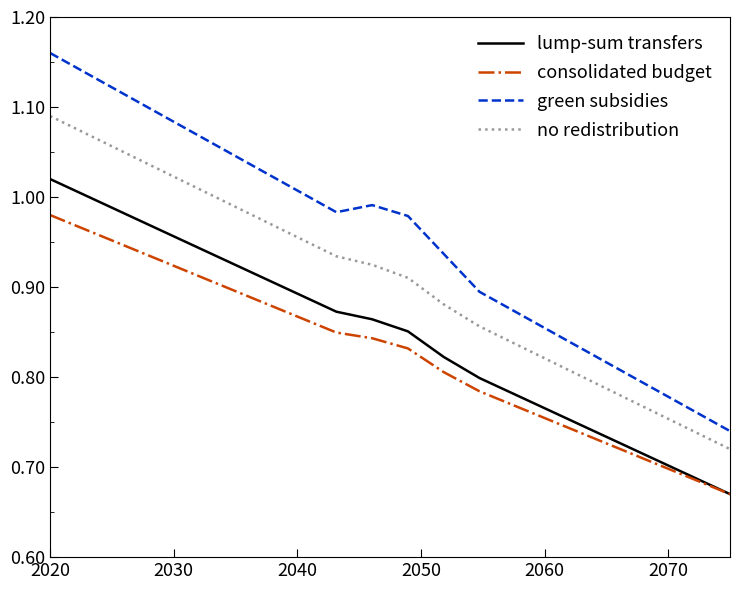

Which series has the largest range (max minus min)?

green subsidies